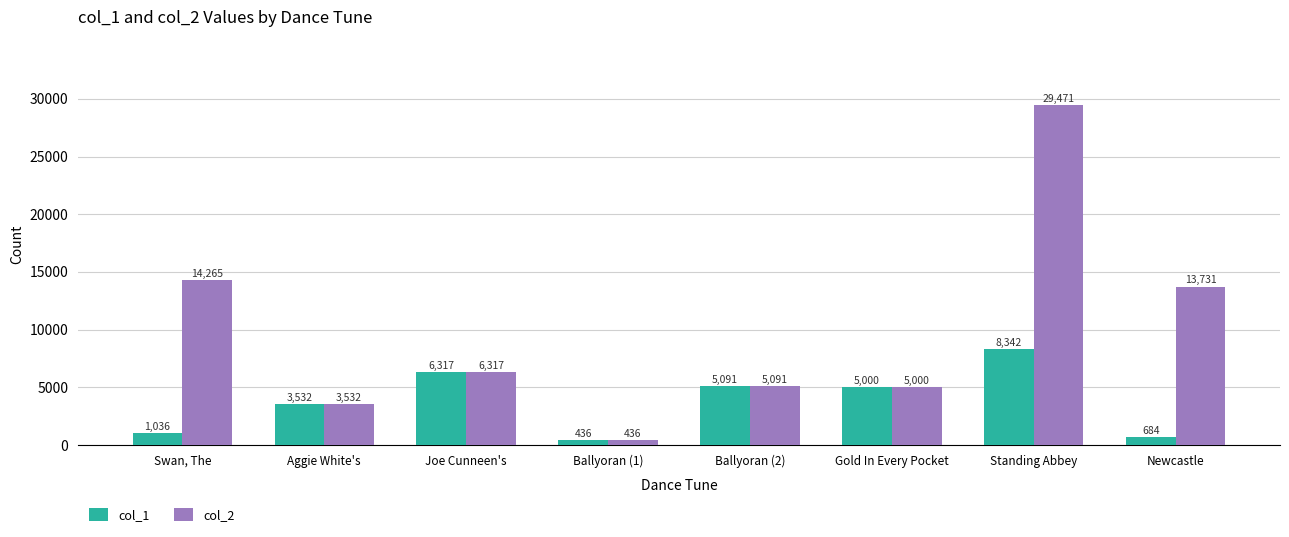

True or false: col_1 has a value of 5841 at Aggie White's.

False